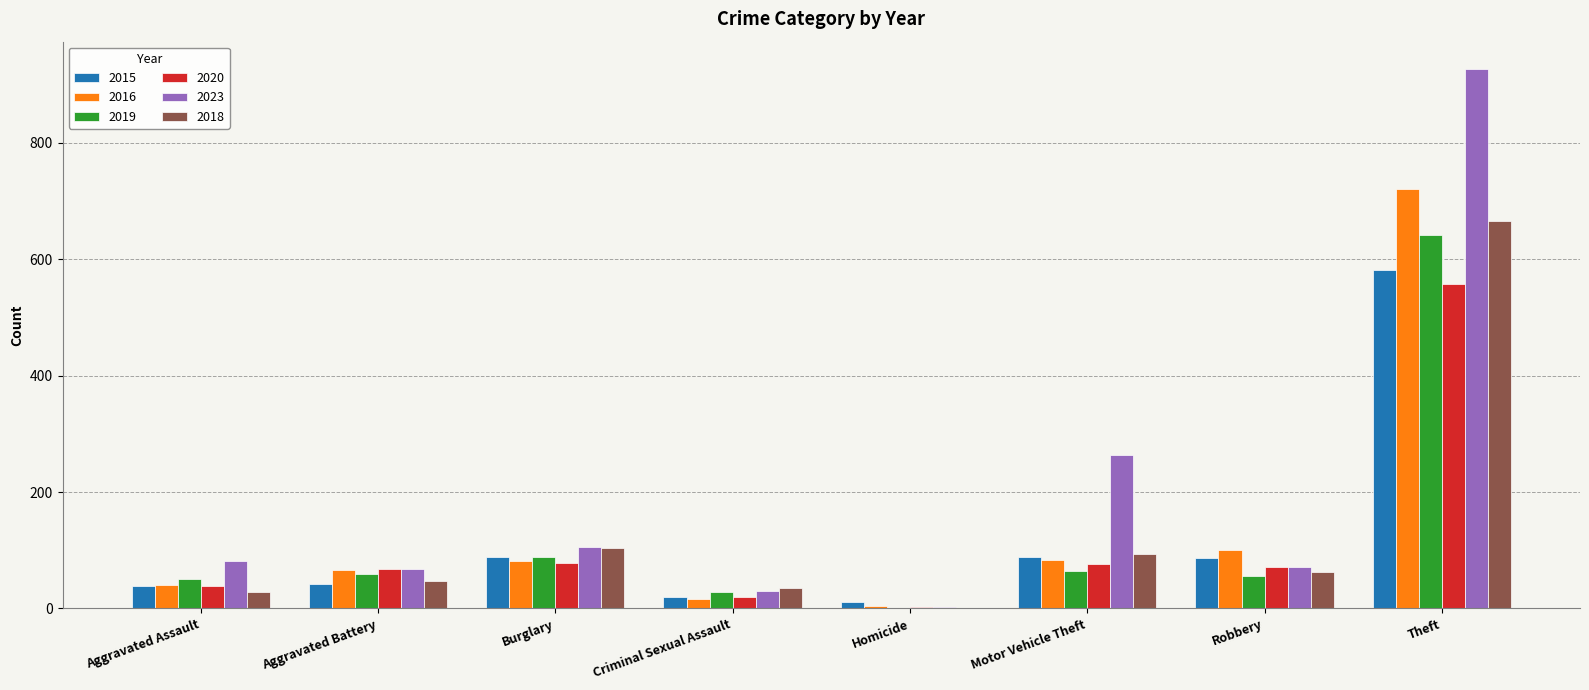

Between Burglary and Motor Vehicle Theft, which series saw the biggest shift?

2023